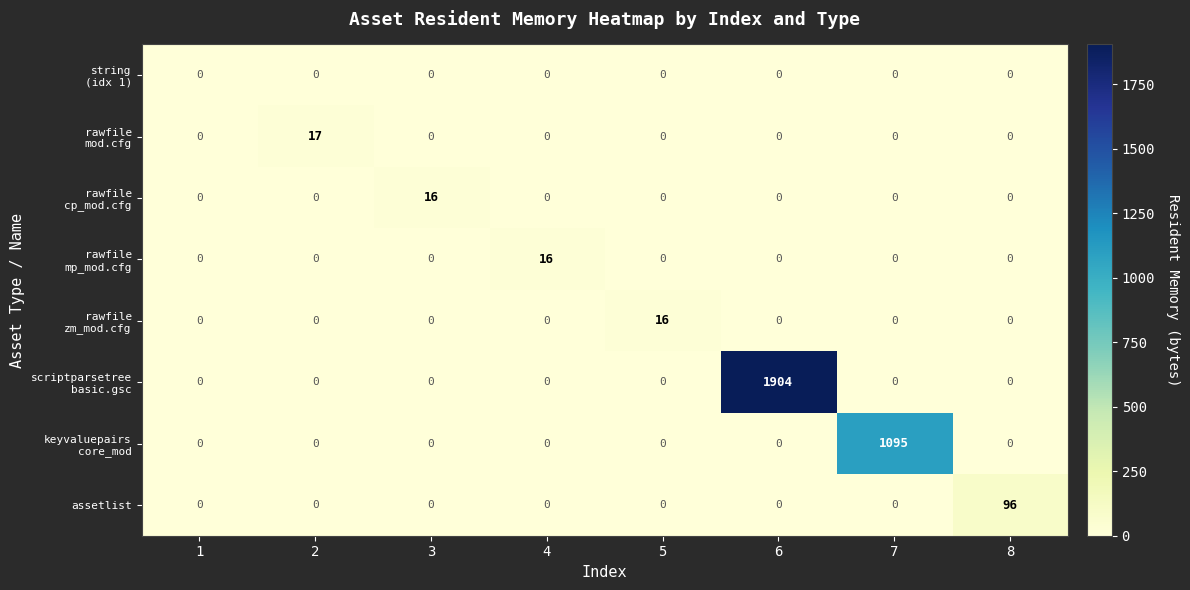

What is the sum of all assetlist values?

96